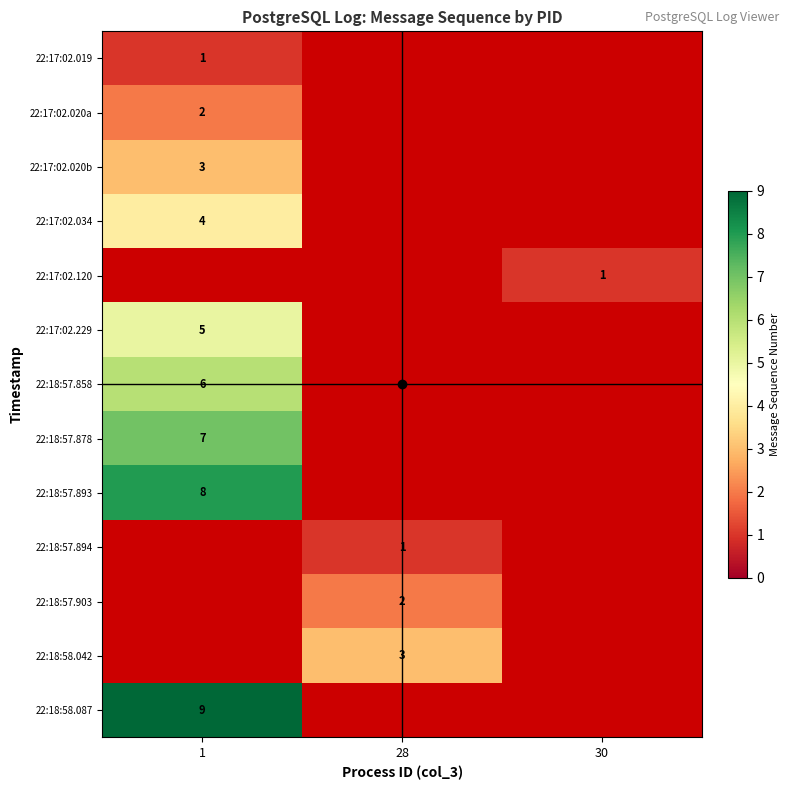

At how many categories does at least one series exceed 1?

2